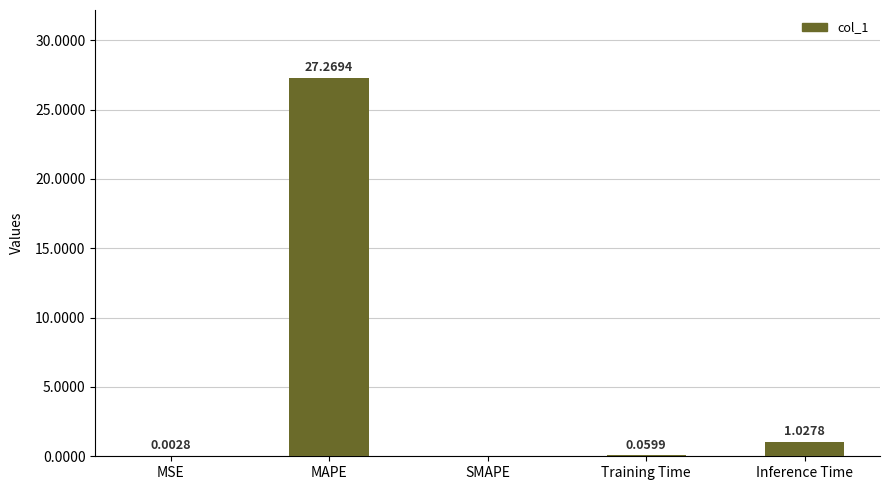

How many series are shown in this chart?

1